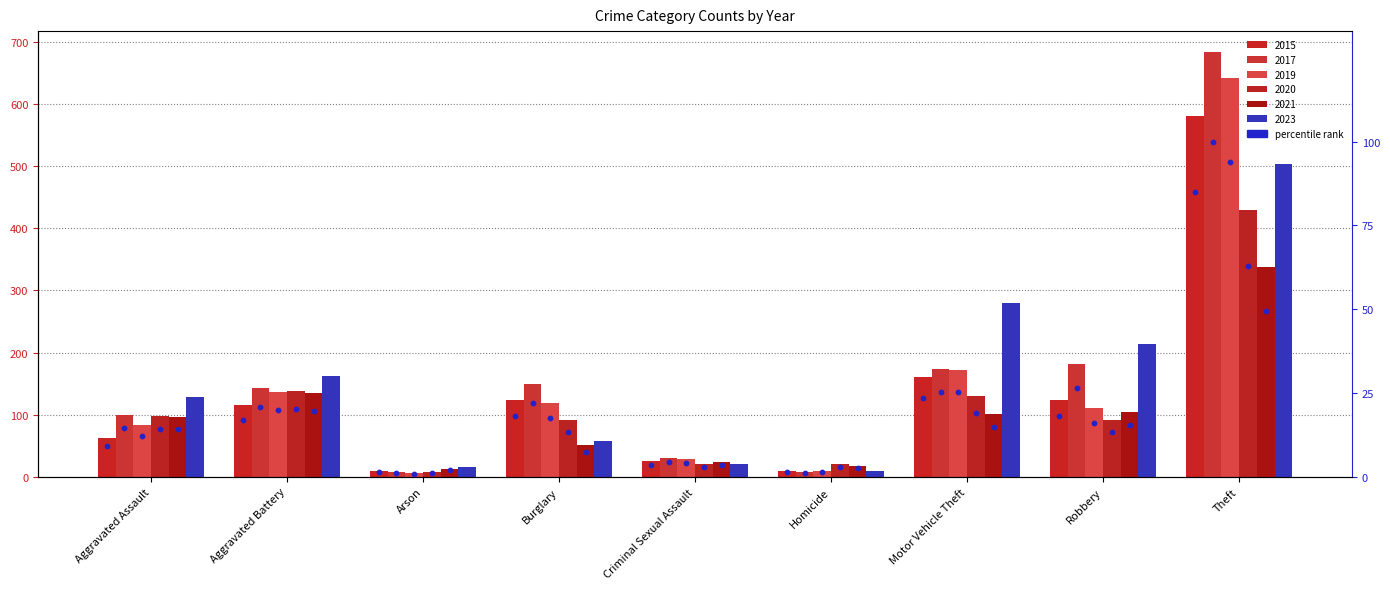

Which has a higher value, Robbery or Aggravated Assault?

Robbery